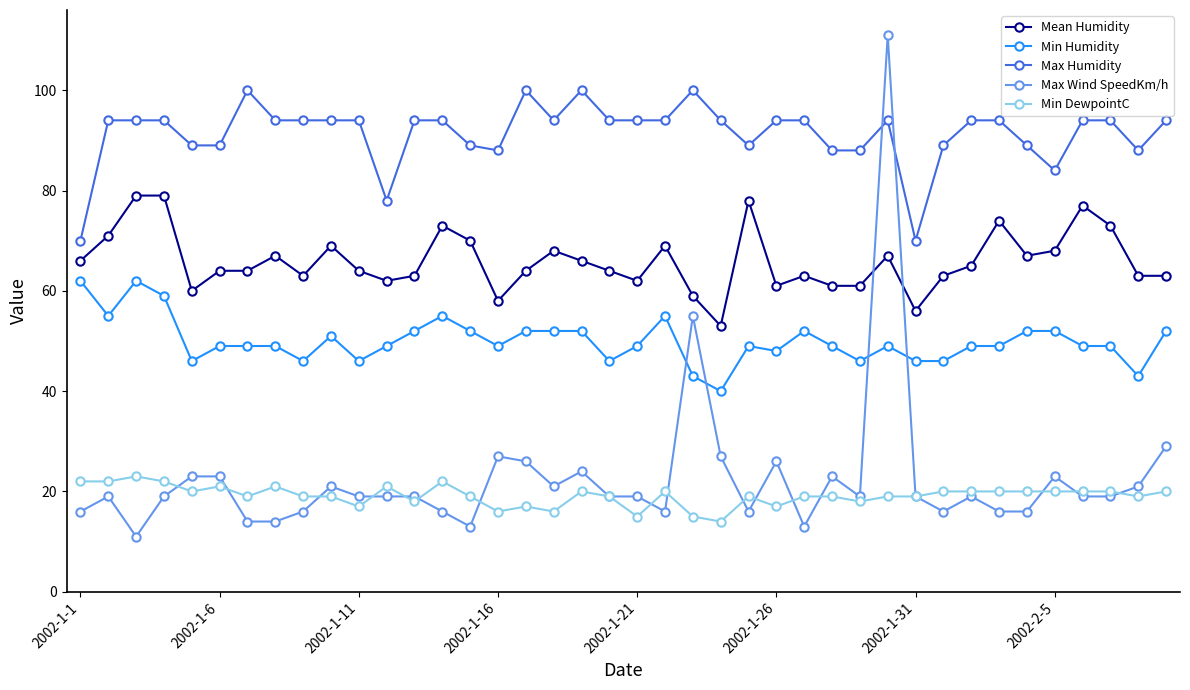

What is the lowest value of the Mean Humidity series?

53